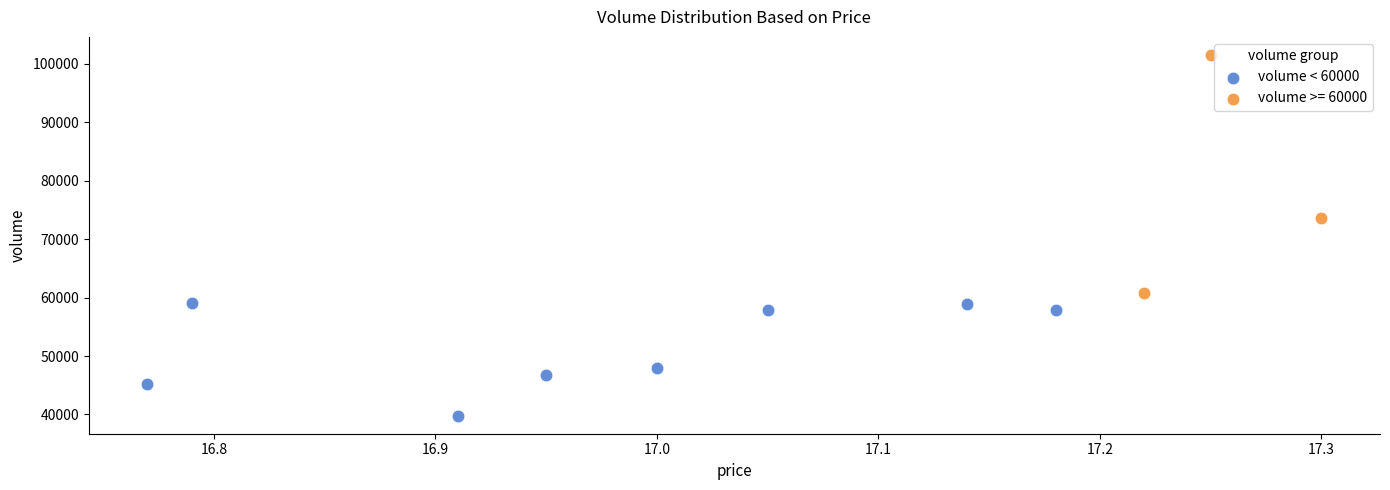

Which series has the largest Y range (max minus min)?

volume >= 60000